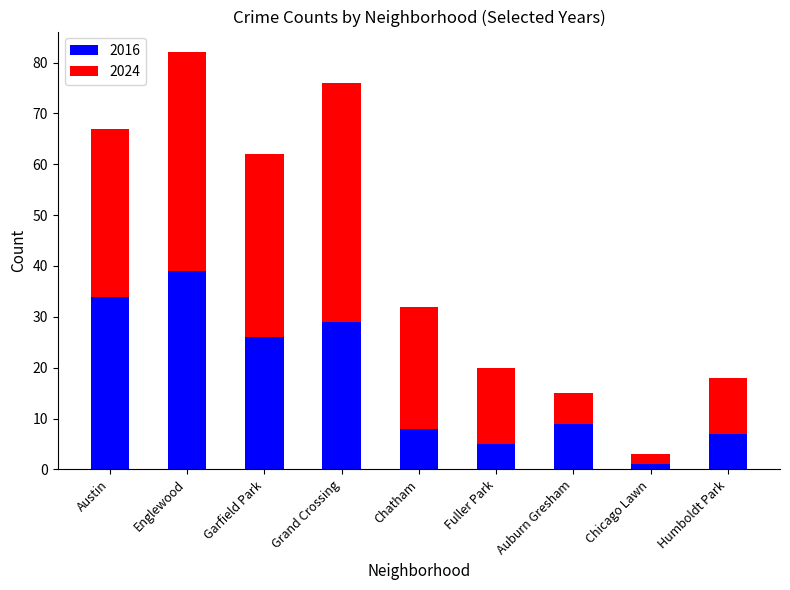

At which category is the sum across all series the highest?

Englewood